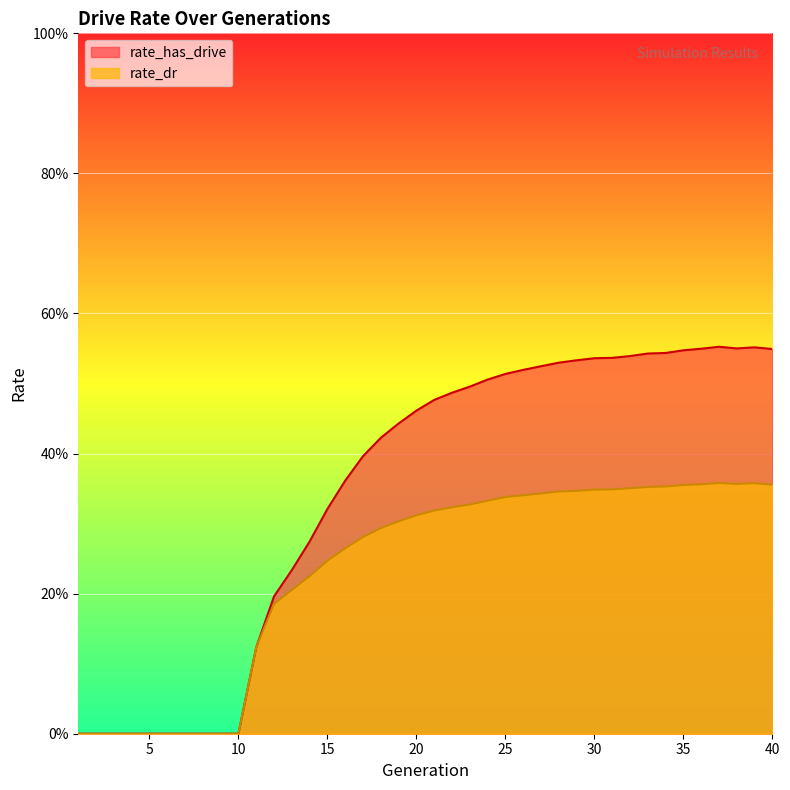

True or false: rate_has_drive and rate_dr cross at least once.

False